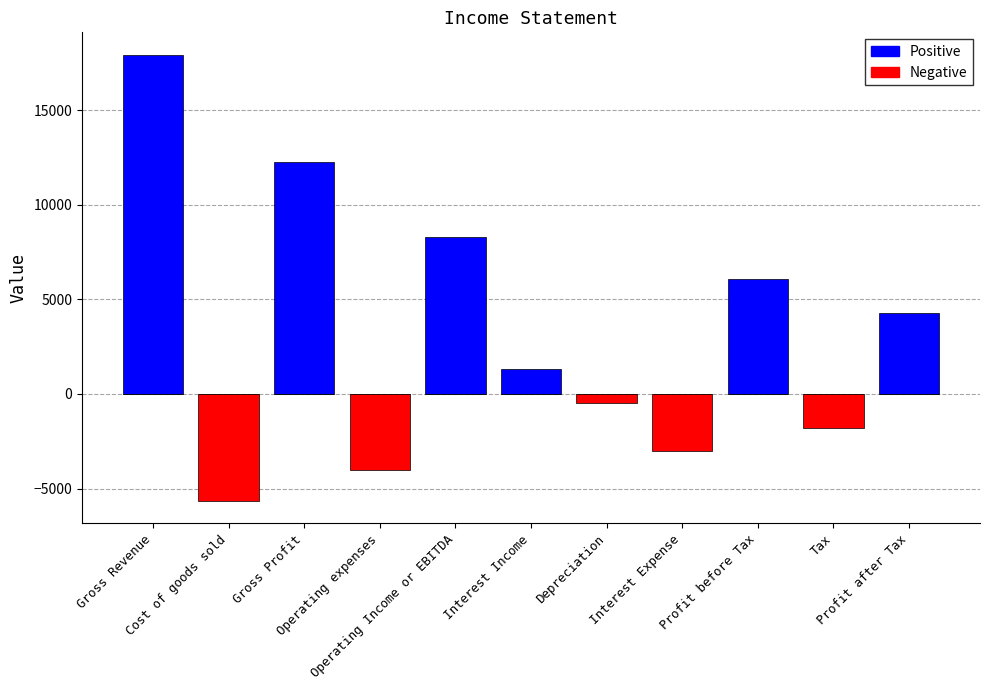

Are the bars grouped side by side (vs. stacked)?

Yes